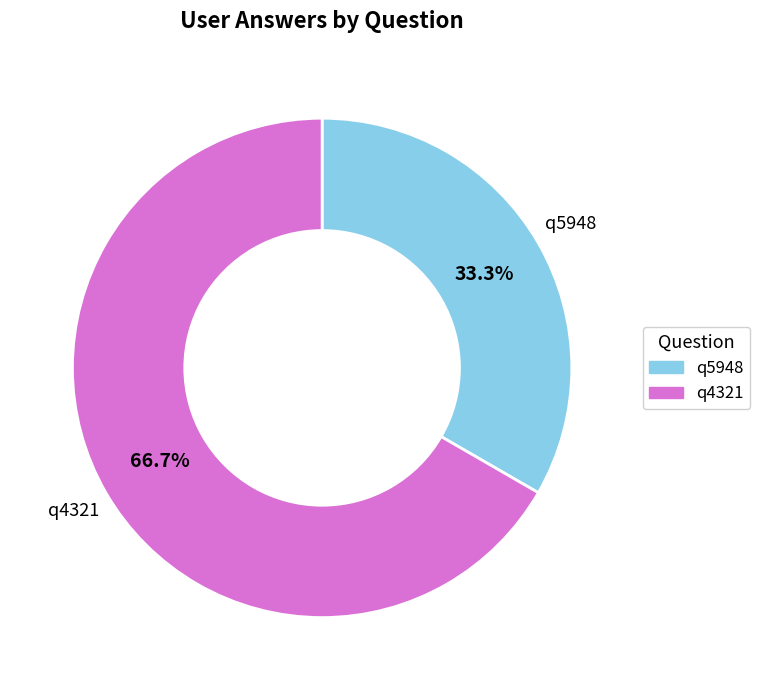

Is there any slice that represents more than half of the pie?

Yes